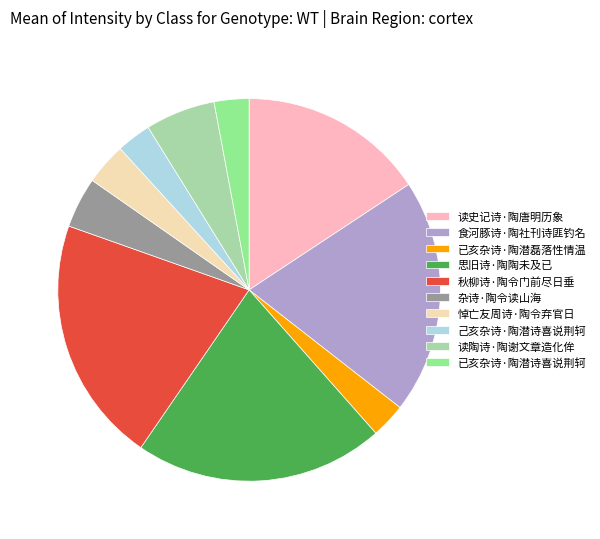

Is there a majority slice in this chart?

No